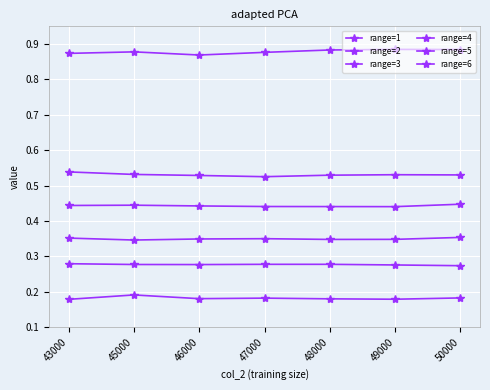

Is the value of range=2 at 50000 greater than the value of range=5 at 45000?

Yes